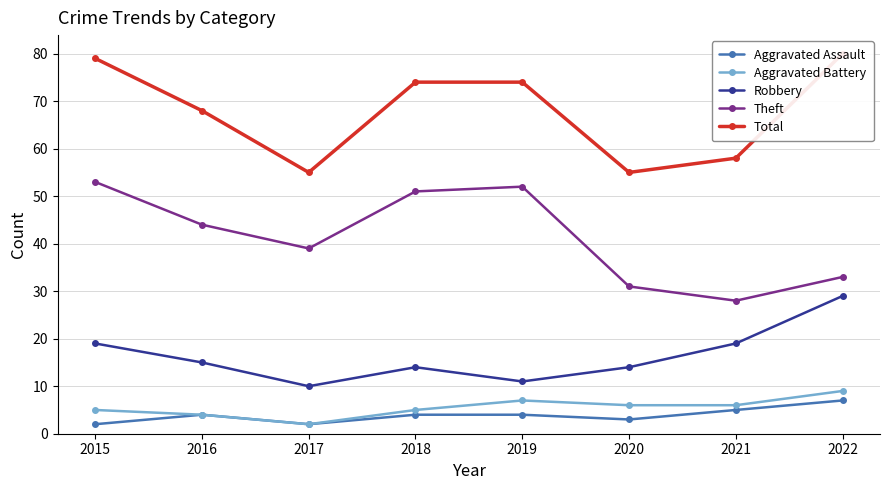

How many interior local valleys does the Aggravated Battery series have?

1